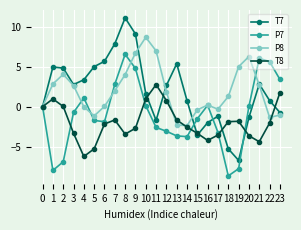

What is the total value across all series at 3?

1.3